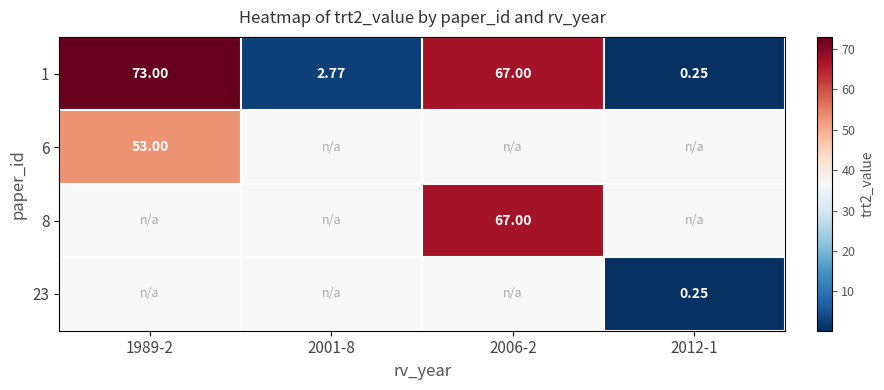

Is the value of 1 at 1989-2 greater than the value of 6 at 1989-2?

Yes